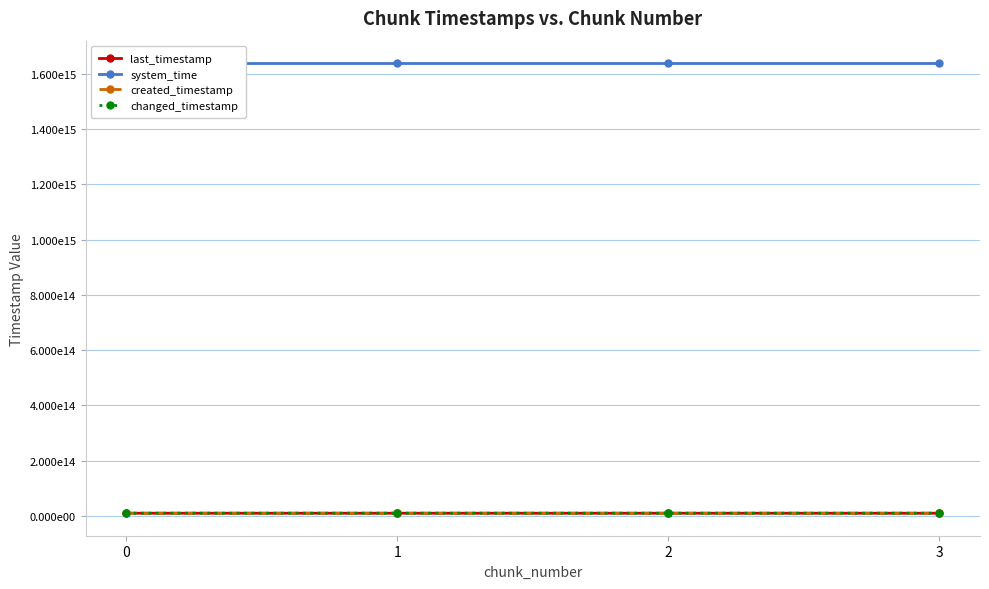

What is the difference between the second highest and second lowest values in the changed_timestamp series?

768058415